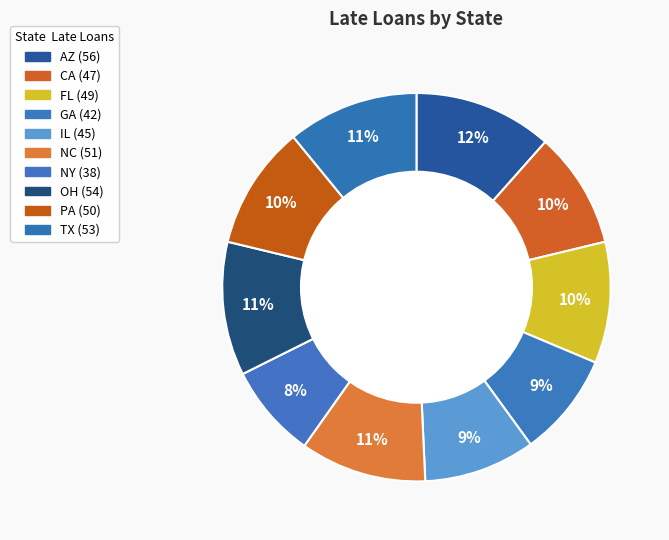

How many slices are in this pie chart?

10